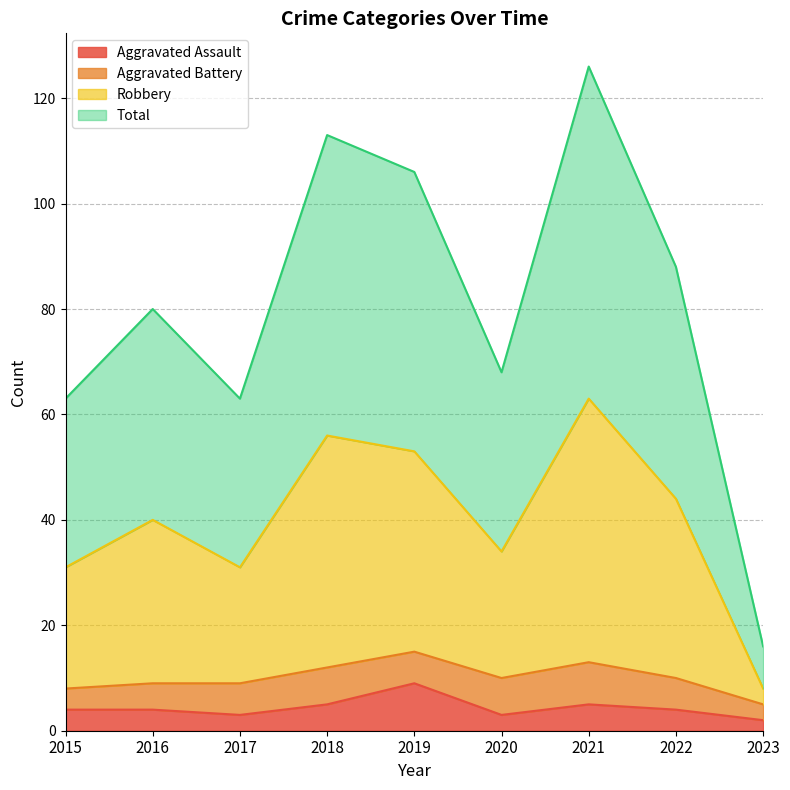

True or false: Aggravated Assault has a value of 5 at 2017.

False